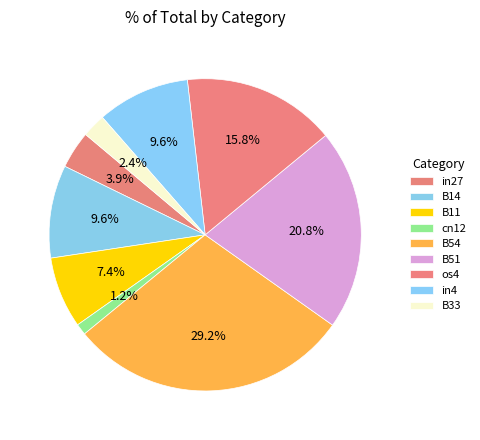

What is the smallest slice in the pie chart?

cn12